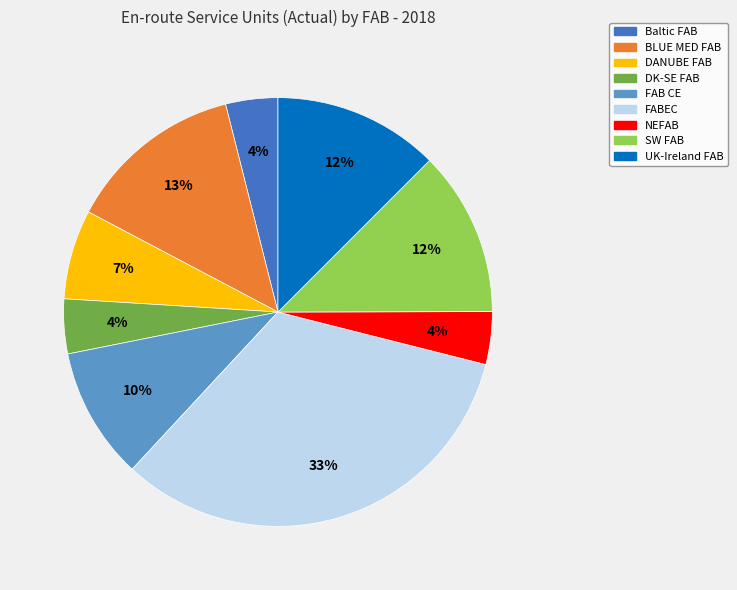

Count the number of slices in the pie.

9